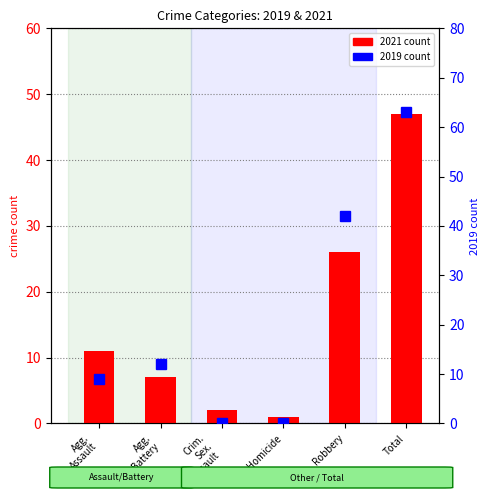

Does the chart contain any negative values?

No